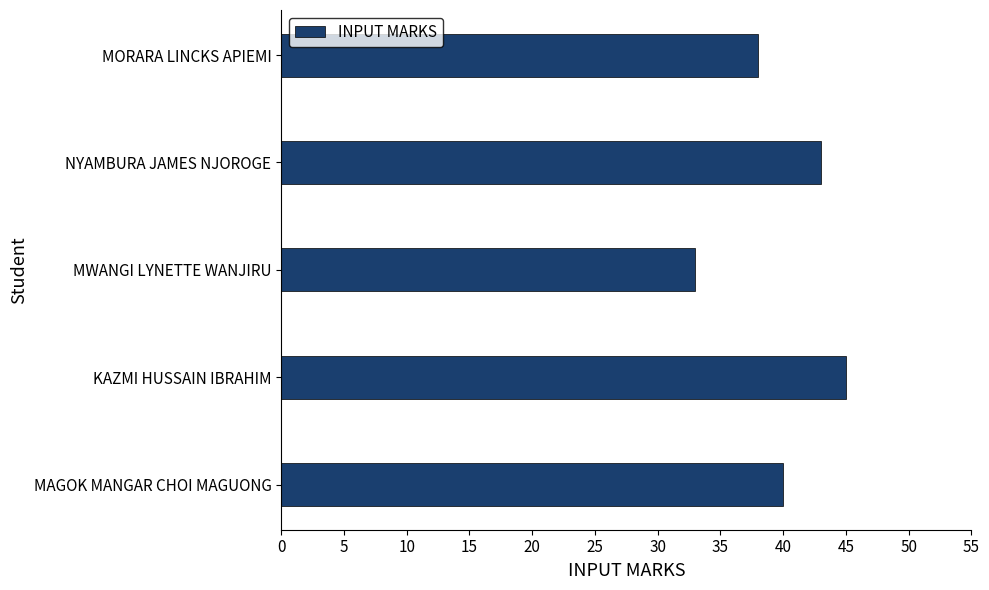

True or false: the data shows 57 at MORARA LINCKS APIEMI.

False